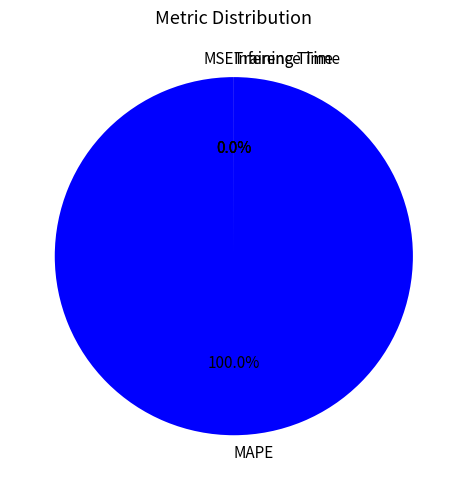

Which slice is the largest?

MAPE